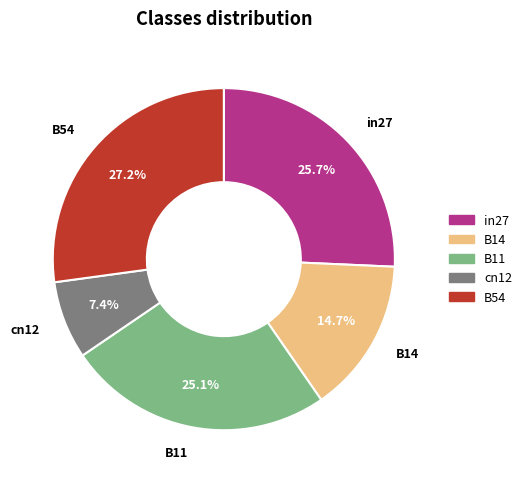

Rank the categories by value from lowest to highest.

cn12, B14, B11, in27, B54